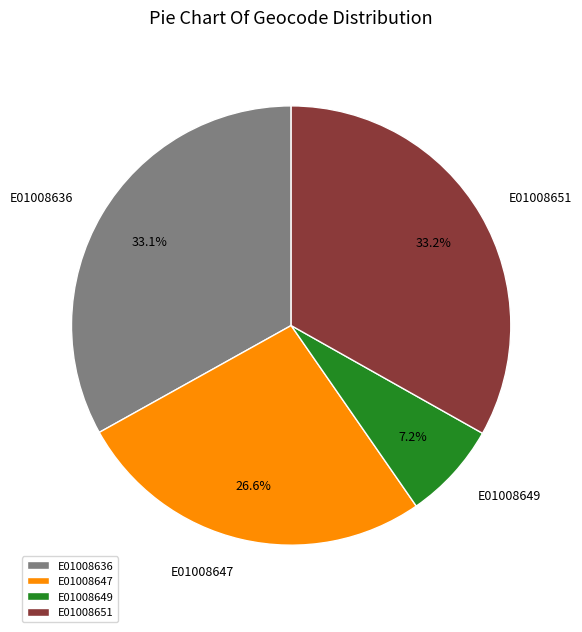

True or false: E01008651 accounts for 25% of the total.

False